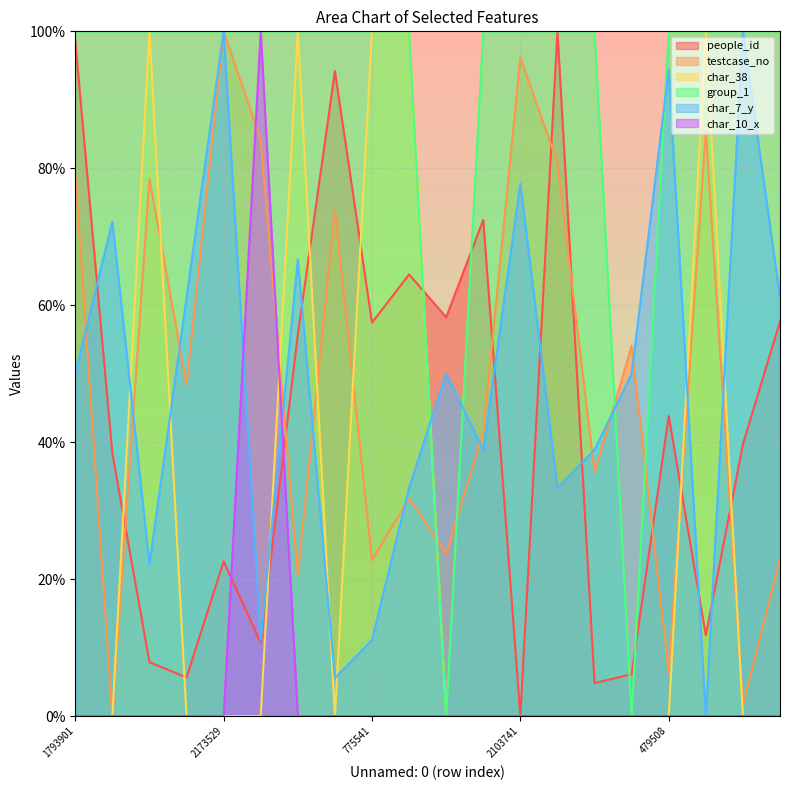

At which category does the chart reach its minimum across all series?

2103741